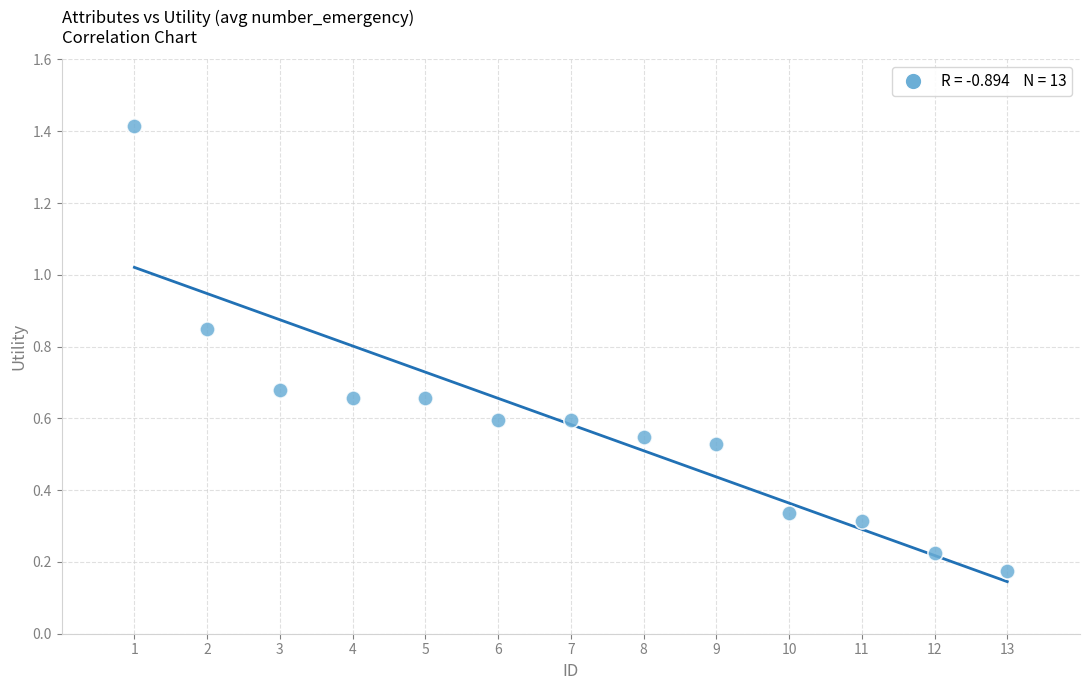

What is the range of X values (max minus min)?

12.0